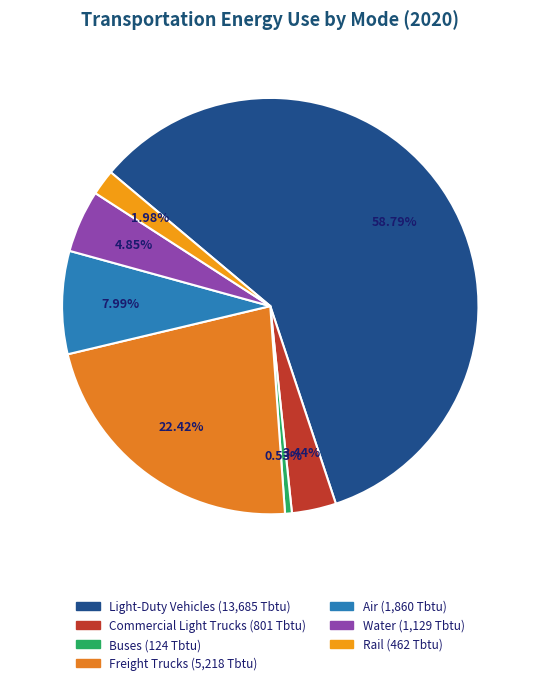

To the nearest percent, what is the average slice percentage?

14%